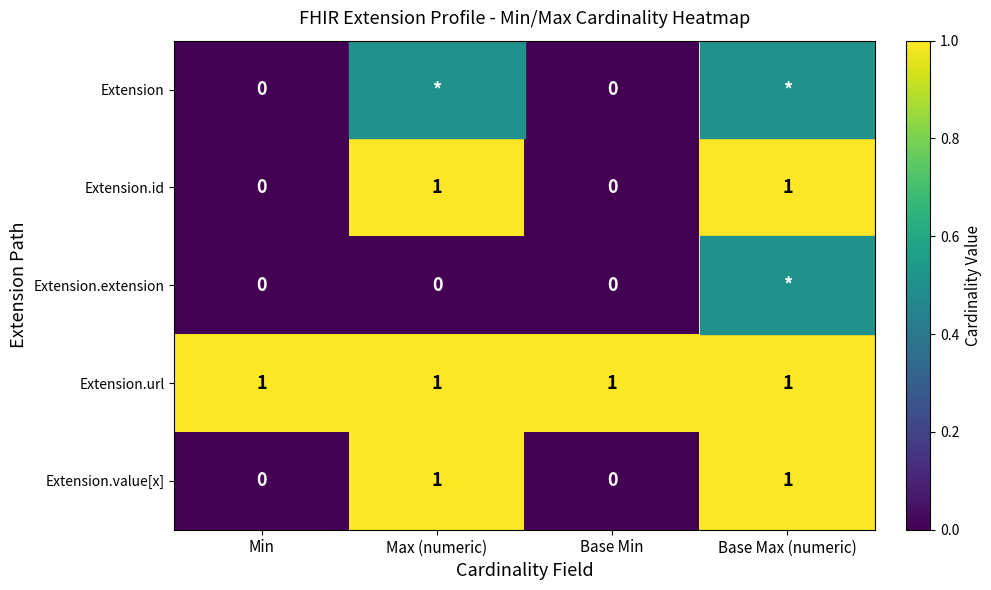

How many data points in Extension.id are less than 1?

2